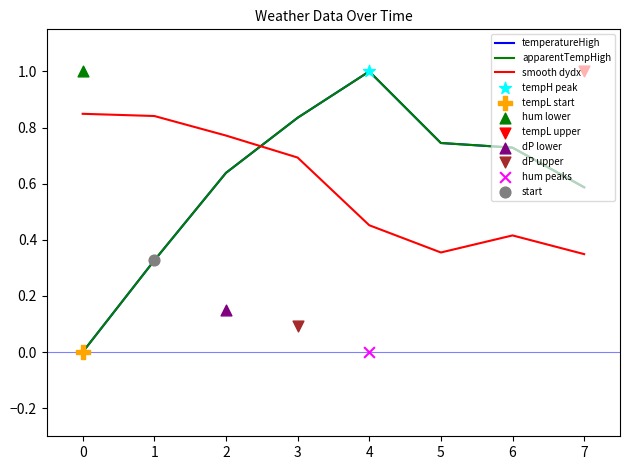

Which series has the widest spread of Y values?

temperatureHigh